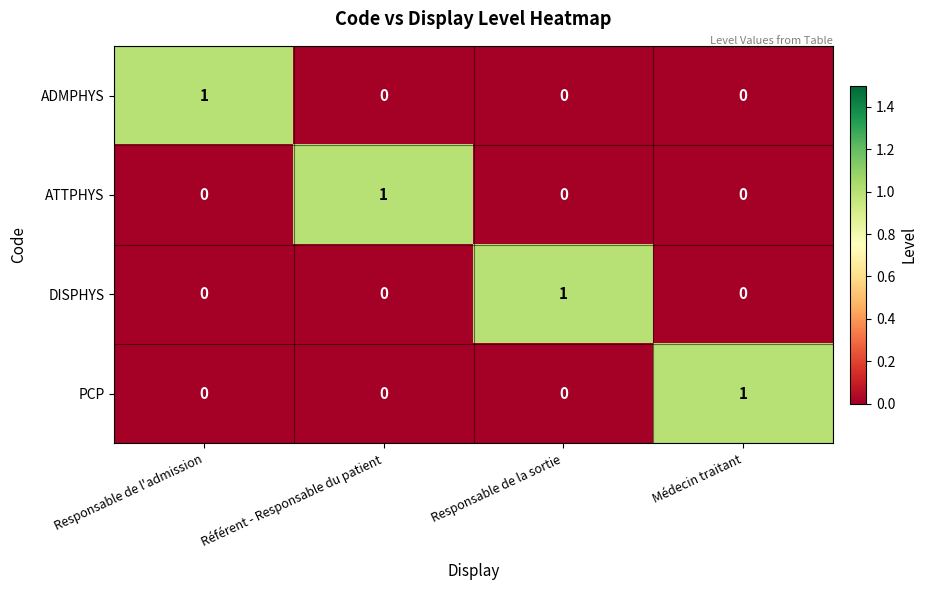

The DISPHYS series shows 1 at Responsable de la sortie. True or false?

True